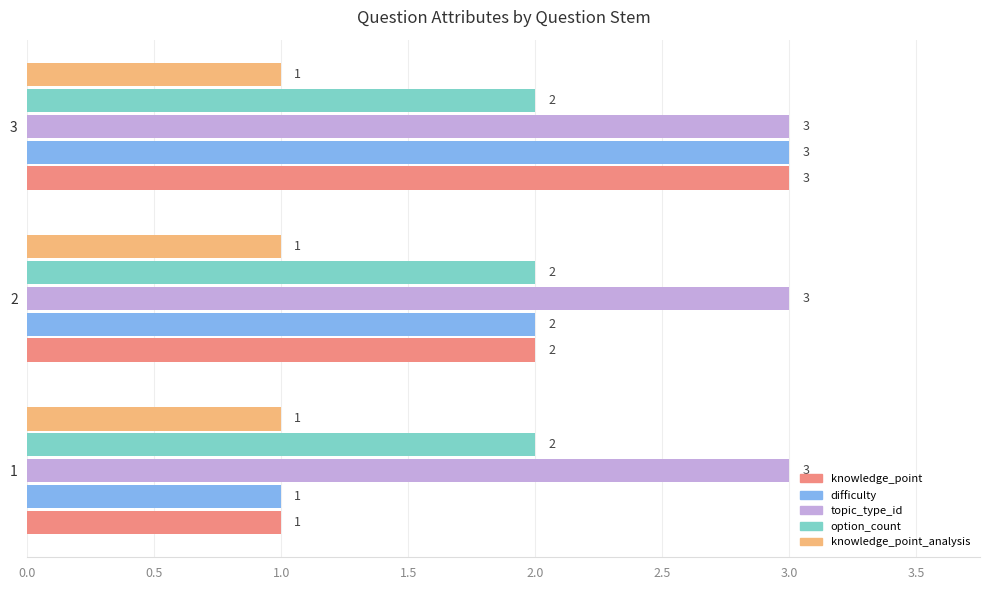

At which category is the sum across all series the highest?

3